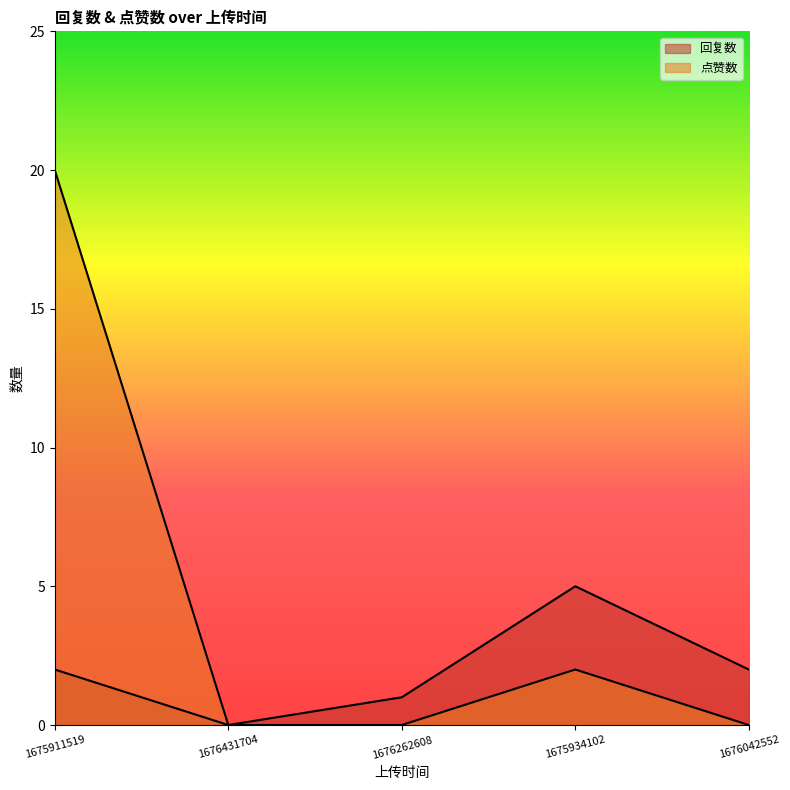

What is the total value across all series at 1675934102?

7